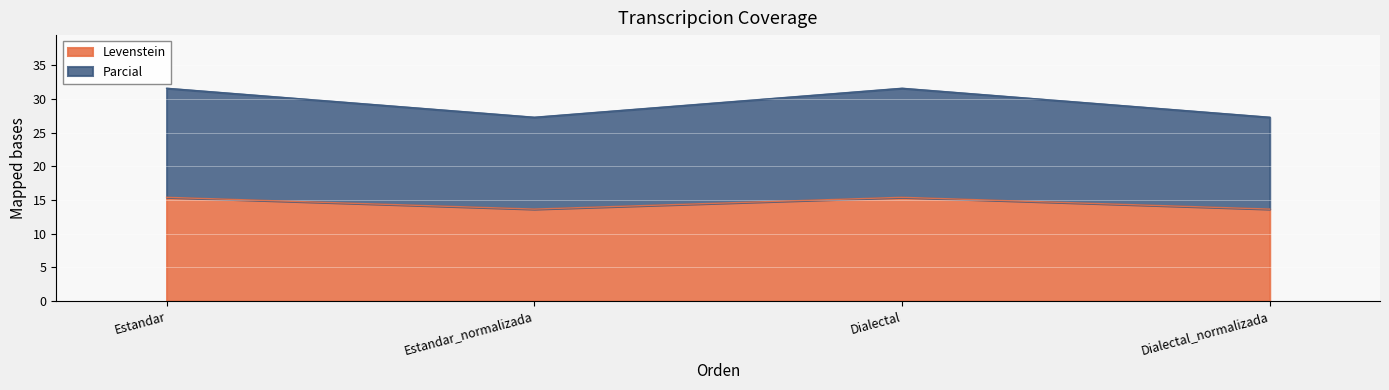

At which label does Parcial first exceed 31?

Estandar